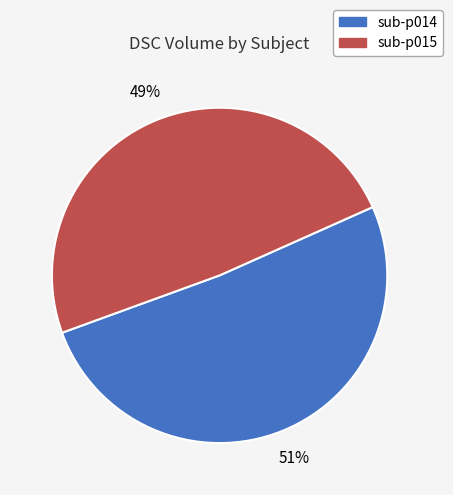

Is there any slice that represents more than half of the pie?

Yes